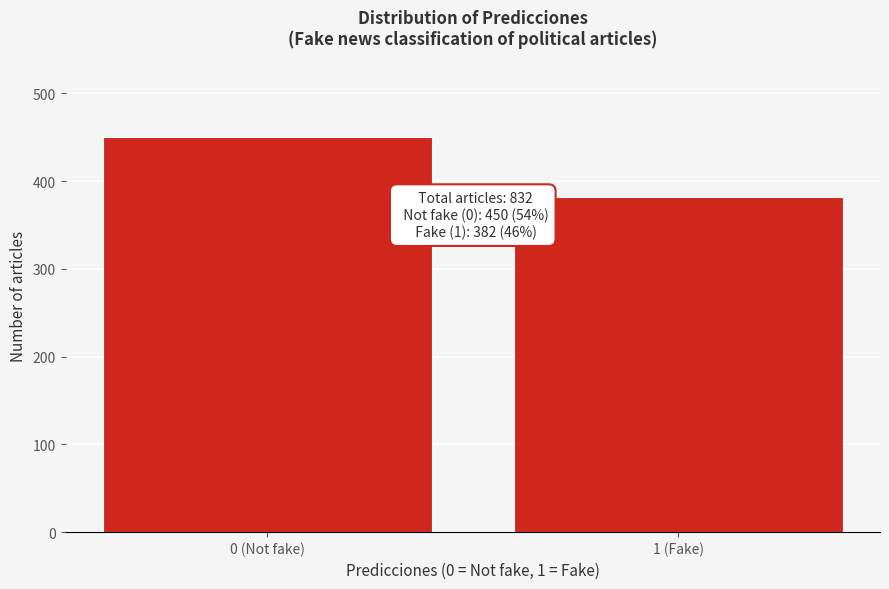

Reading right to left, extract all data points from this chart.

1 (Fake)=382	0 (Not fake)=450